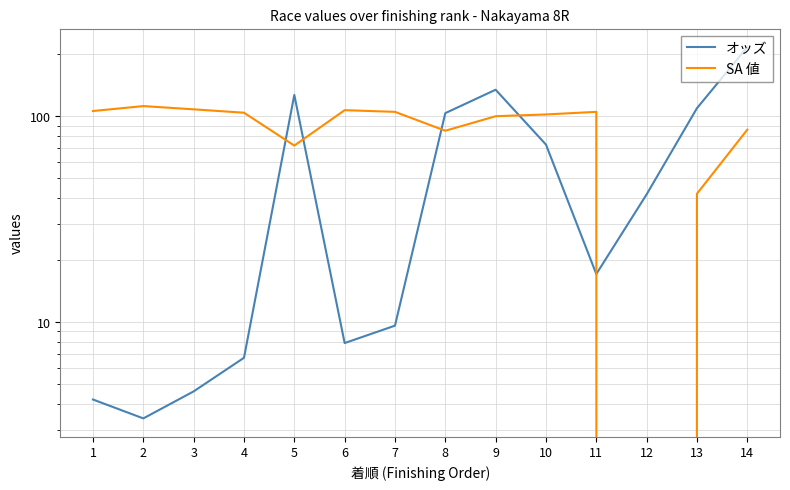

What is the value of the オッズ point at the 4th from the left?

6.7